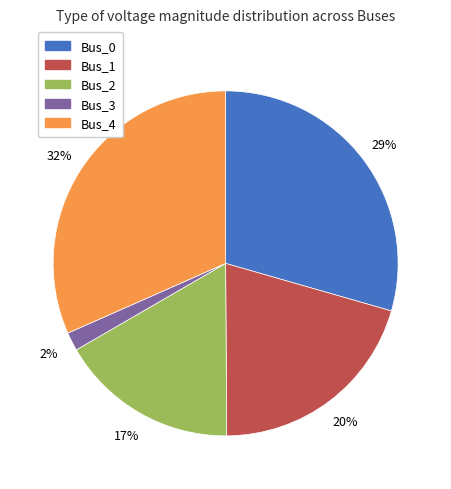

Is there any slice that represents more than half of the pie?

No